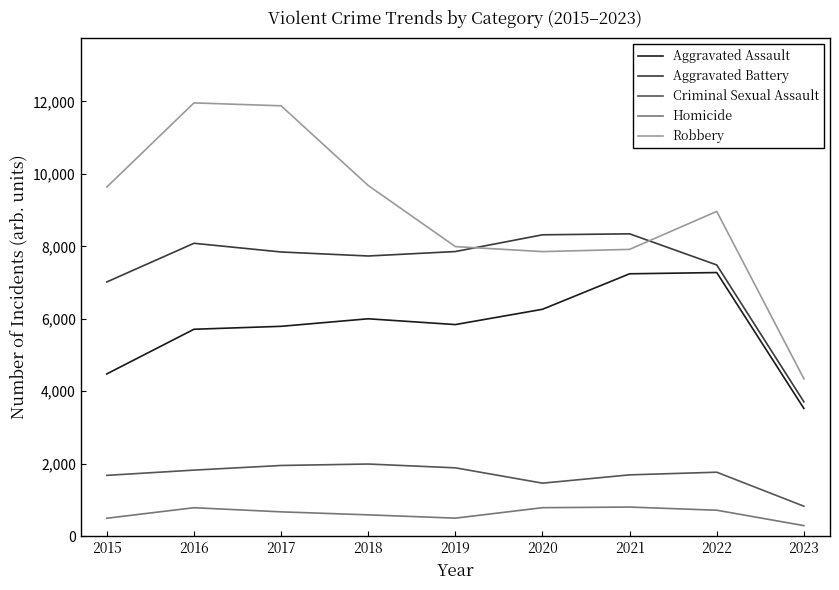

At which label is Aggravated Battery closest to 6028?

2015